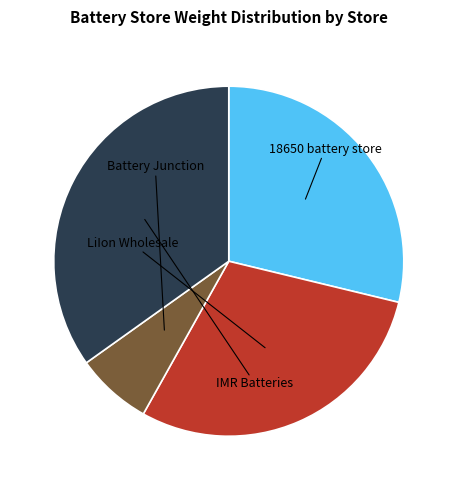

Is there a majority slice in this chart?

No